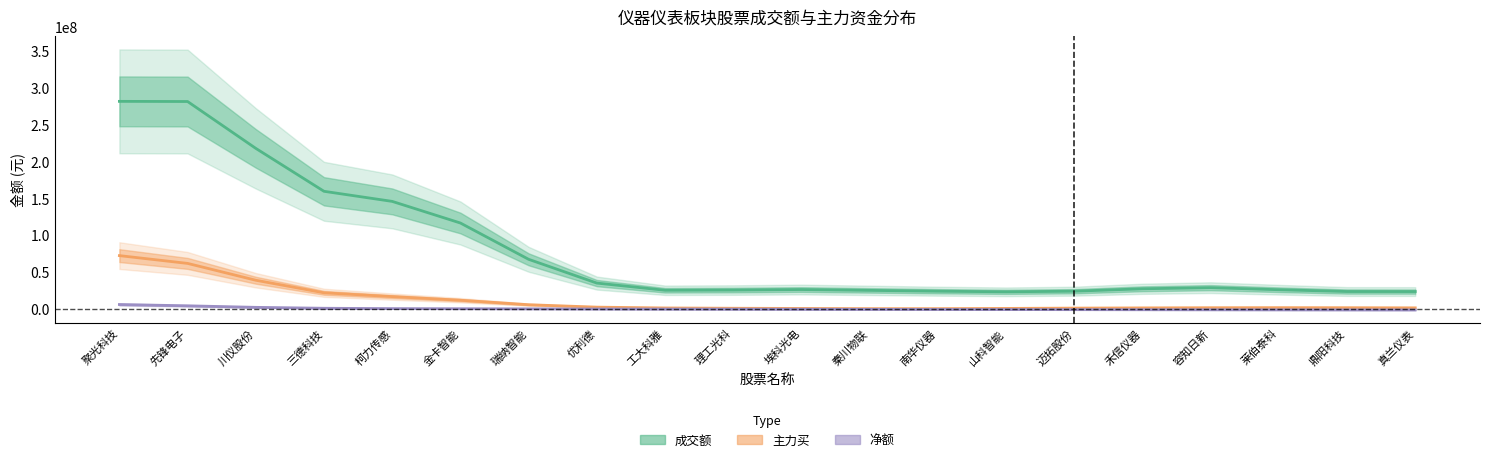

Between 理工光科 and 迈拓股份, which is larger?

理工光科